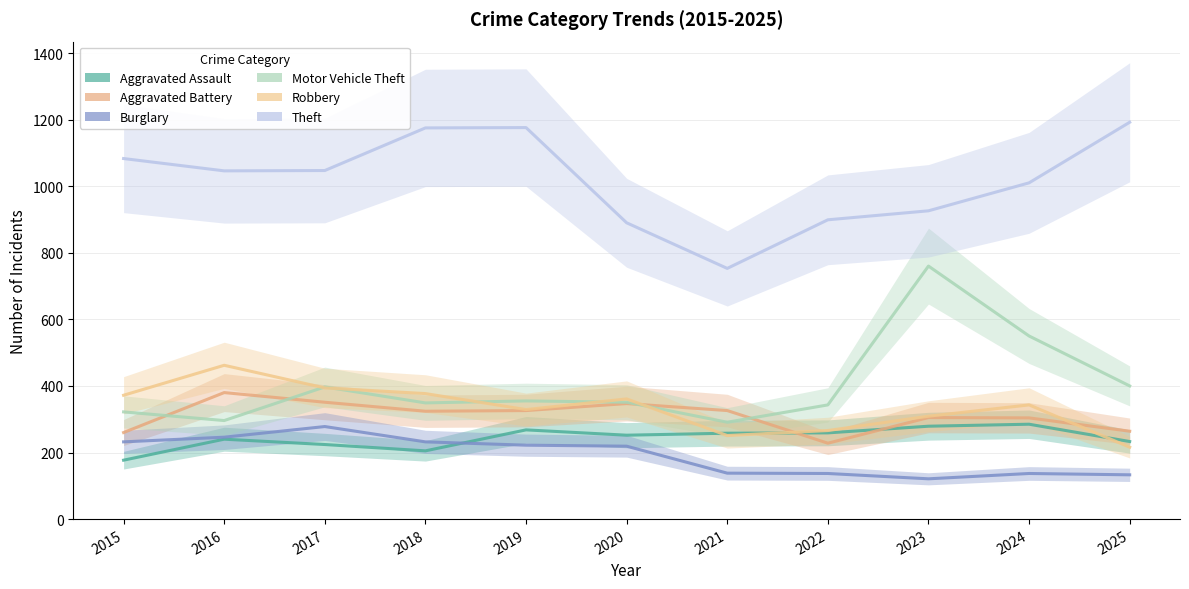

What is the difference between the maximum and second lowest values in the Motor Vehicle Theft series?

464